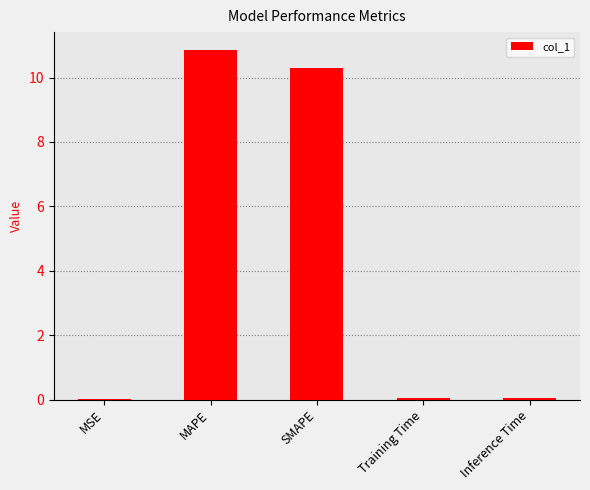

True or false: the data shows 0.0 at MSE.

True